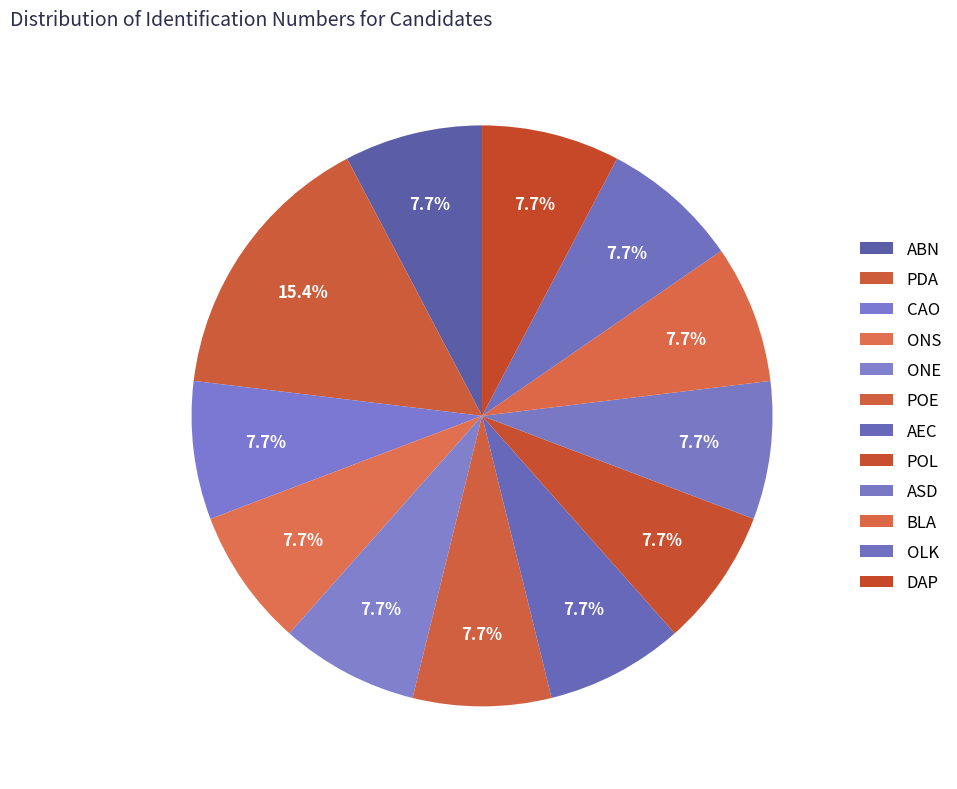

Count the number of slices in the pie.

12